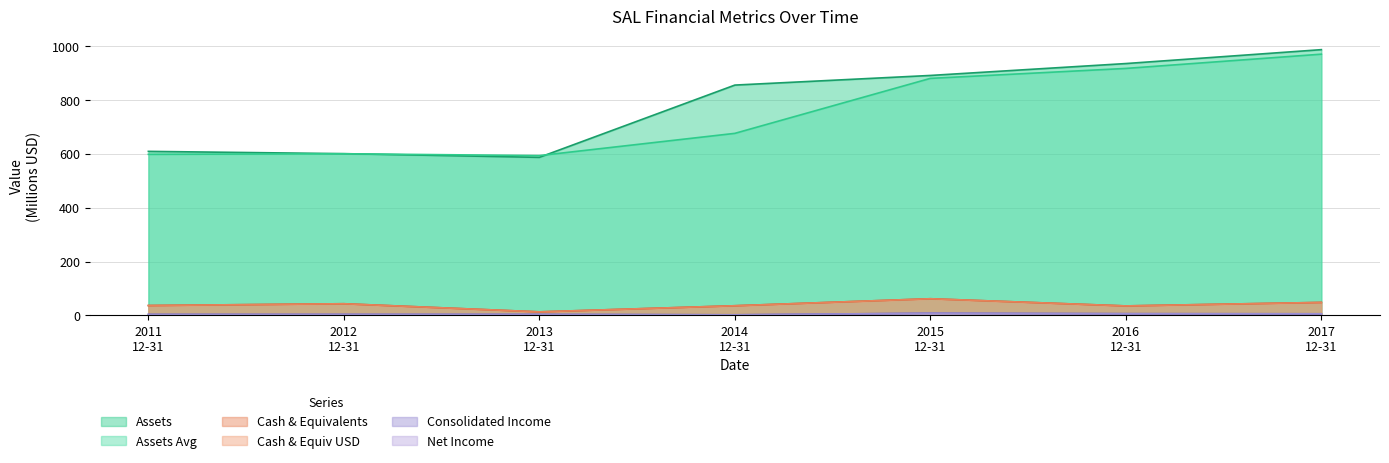

Reading left to right, extract all data points from this chart.

assets: 609.3	600.8	587.1	855.4	891.2	935.4	987.0
assetsavg: 598.4	600.4	593.7	676.2	880.3	917.3	970.2
cashneq: 36.9	43.6	13.4	36.1	62.1	35.5	48.5
cashnequsd: 36.9	43.6	13.4	36.1	62.1	35.5	48.5
consolinc: 4.1	4.1	4.1	2.5	8.5	6.7	6.3
netinc: 3.6	3.9	3.9	2.3	8.2	6.6	6.2